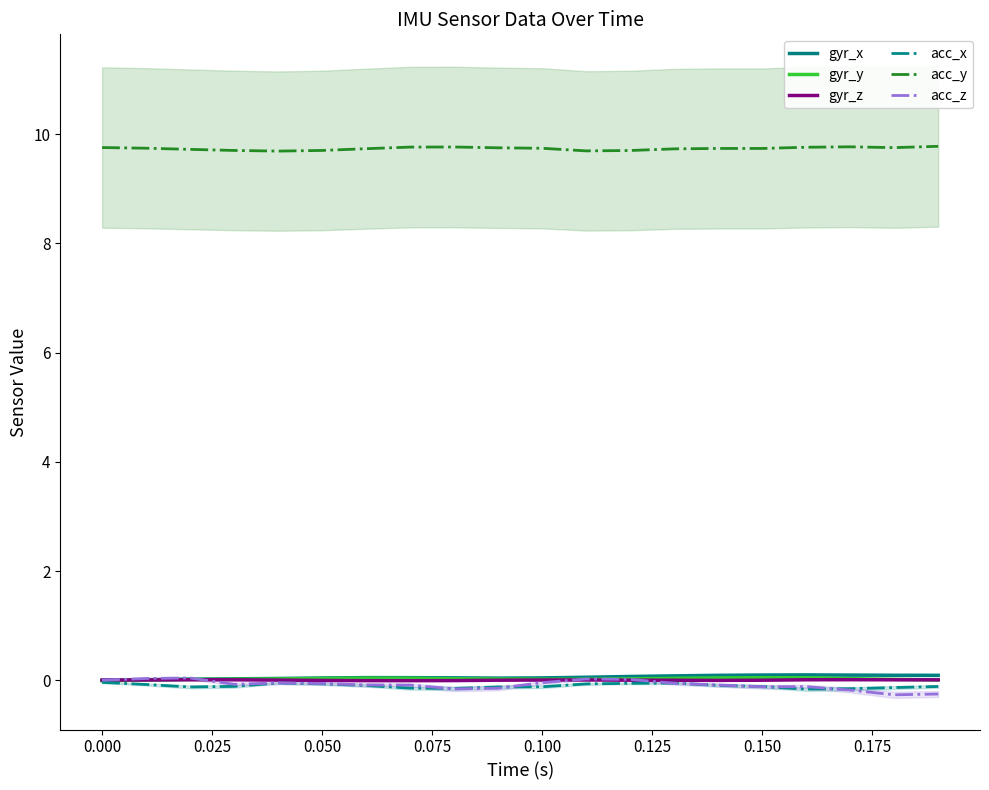

Reading right to left, list all the values displayed in this chart.

gyr_x: 0.1	0.1	0.1	0.1	0.1	0.1	0.1	0.1	0.1	0.0	0.0	0.0	0.0	0.0	0.0	0.0	0.0	0.0	0.0	-0.0
gyr_y: 0.0	0.0	0.0	0.0	0.0	0.0	0.0	0.0	0.0	0.0	0.0	0.0	0.0	0.0	0.0	0.0	0.0	0.0	0.0	-0.0
gyr_z: 0.0	0.0	0.0	0.0	-0.0	-0.0	-0.0	0.0	0.0	0.0	-0.0	-0.0	-0.0	-0.0	-0.0	0.0	0.0	0.0	0.0	0.0
acc_x: -0.1	-0.1	-0.2	-0.2	-0.1	-0.1	-0.1	-0.1	-0.1	-0.1	-0.1	-0.2	-0.1	-0.1	-0.1	-0.1	-0.1	-0.1	-0.1	-0.0
acc_y: 9.8	9.8	9.8	9.8	9.7	9.7	9.7	9.7	9.7	9.7	9.8	9.8	9.8	9.7	9.7	9.7	9.7	9.7	9.7	9.8
acc_z: -0.3	-0.3	-0.2	-0.1	-0.1	-0.1	-0.1	0.0	0.0	-0.0	-0.1	-0.2	-0.1	-0.1	-0.1	-0.0	-0.1	0.0	0.0	0.0